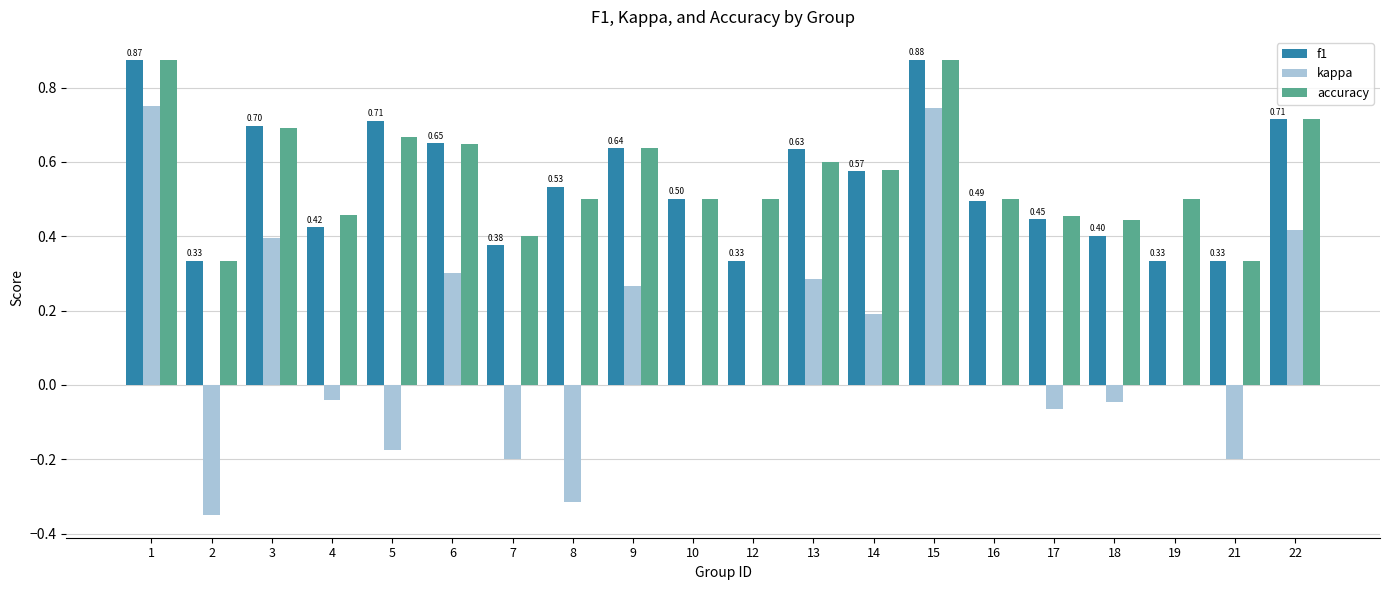

What is the total value across all series at 15?

2.5